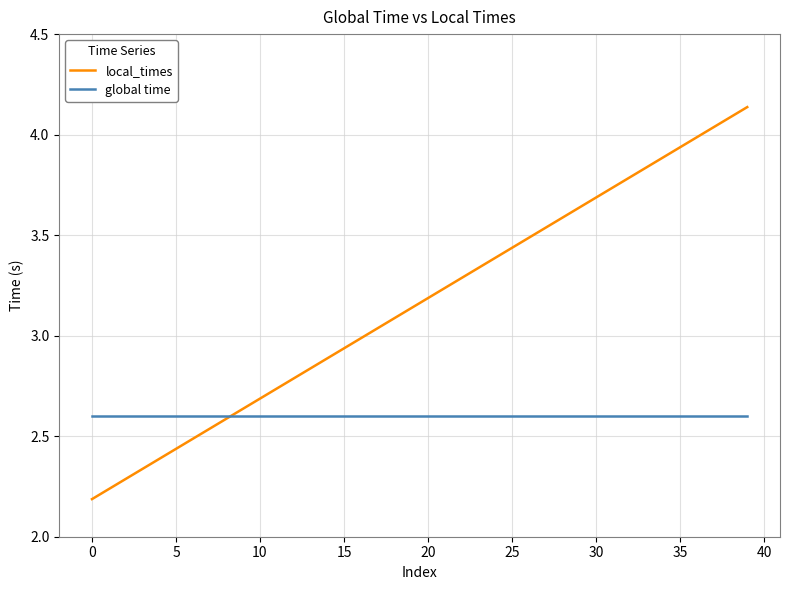

Which series has the widest spread of values?

local_times